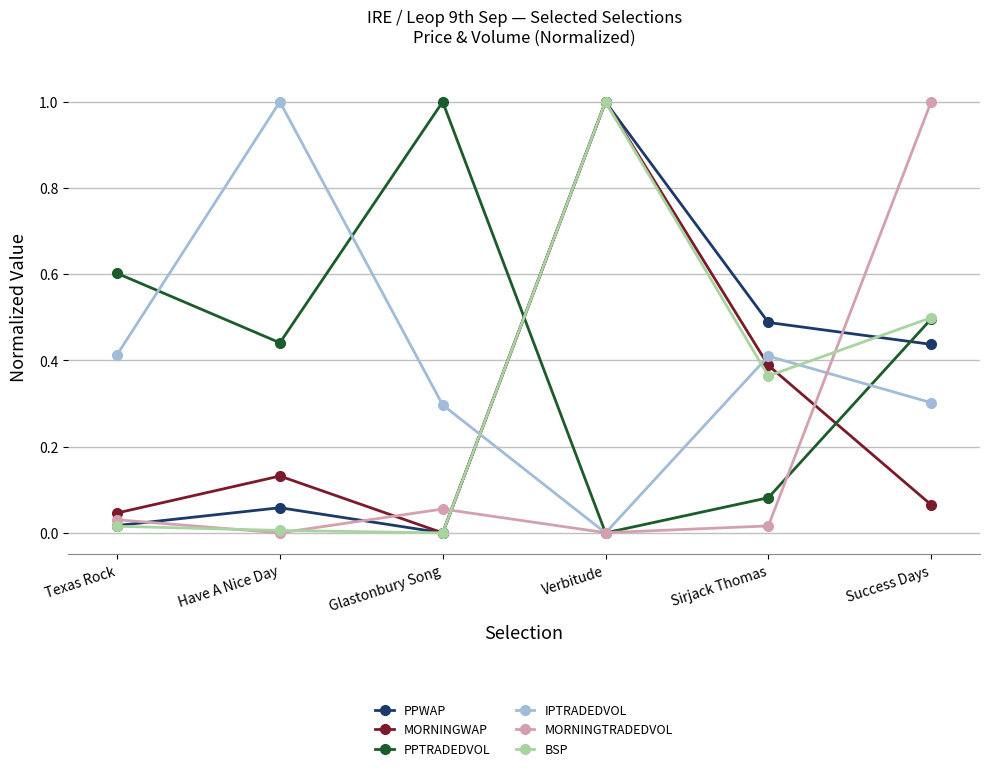

Where do PPWAP and IPTRADEDVOL first cross each other?

Glastonbury Song and Verbitude